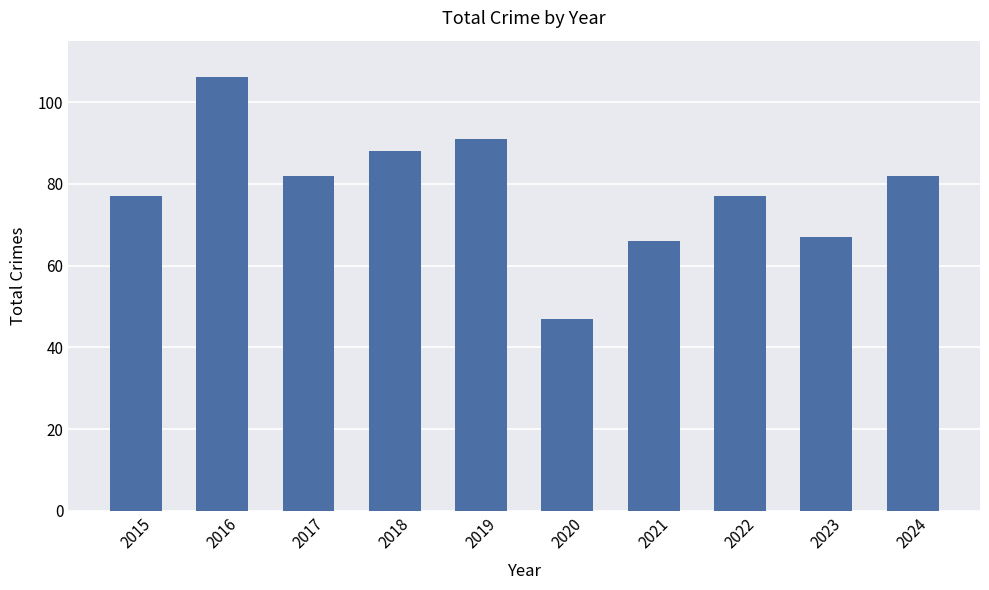

Reading left to right, what are all the values shown in this chart?

2015=77	2016=106	2017=82	2018=88	2019=91	2020=47	2021=66	2022=77	2023=67	2024=82